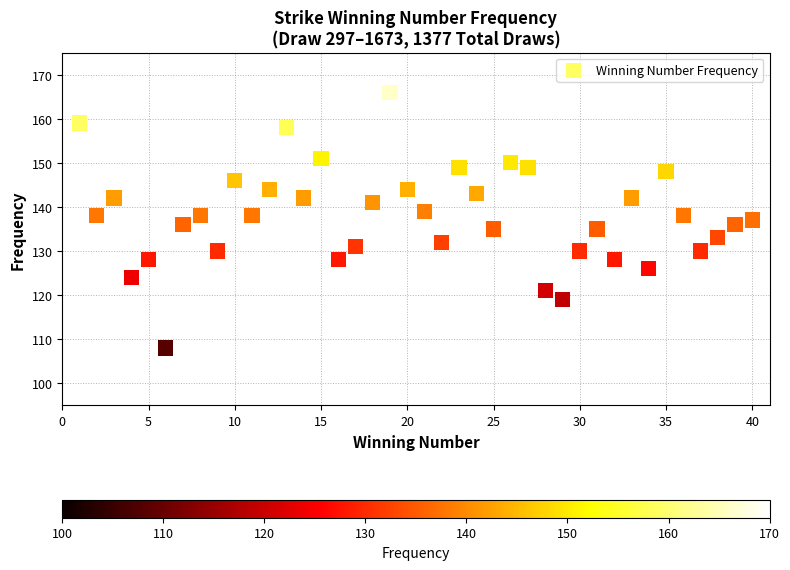

What is the range of X values (max minus min)?

39